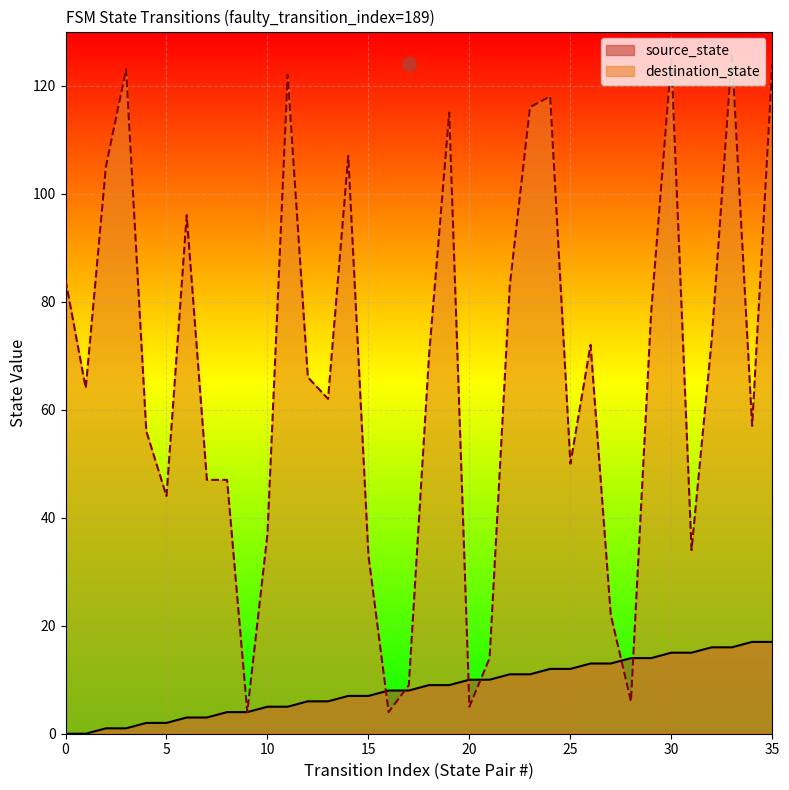

The value of source_state at 18 is 9. True or false?

True